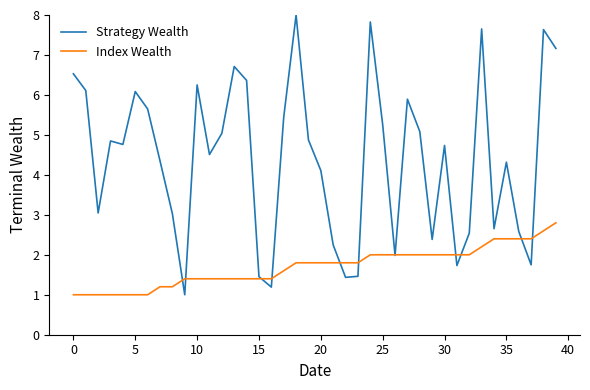

What is the minimum value shown in the chart?

1.0